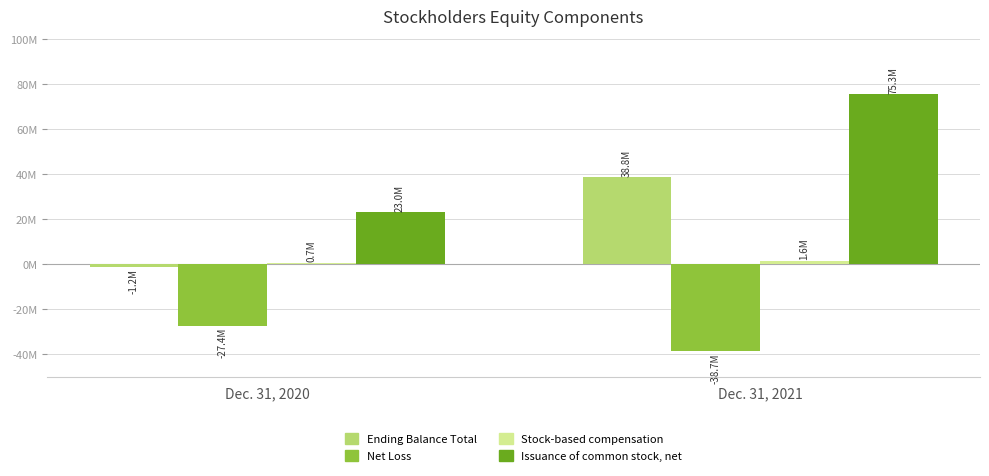

Rank the categories by Issuance of common stock, net value from lowest to highest.

Dec. 31, 2020, Dec. 31, 2021